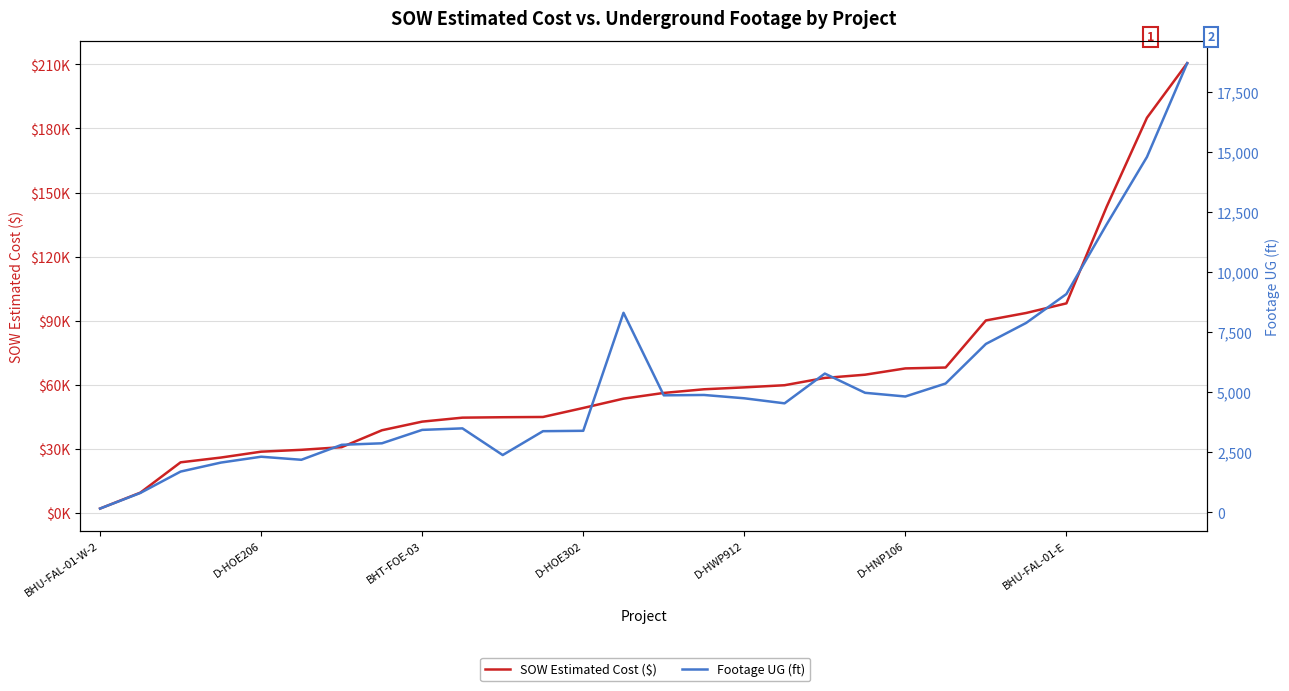

What is the maximum value for Footage UG (ft)?

18693.0